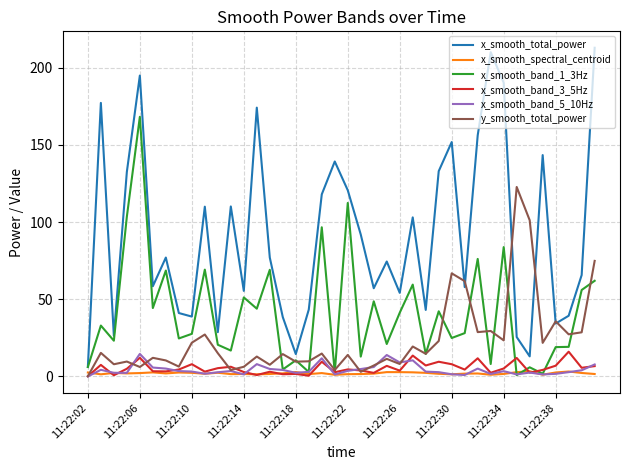

Which series has the largest total across all categories?

x_smooth_total_power